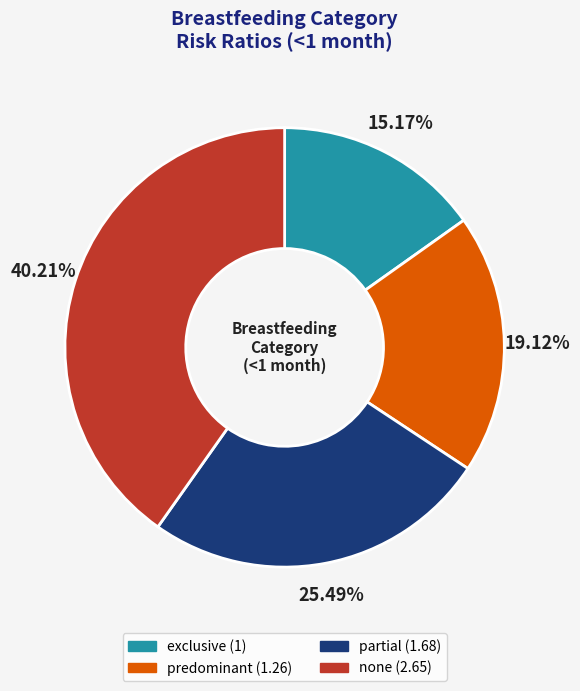

Is there a majority slice in this chart?

No